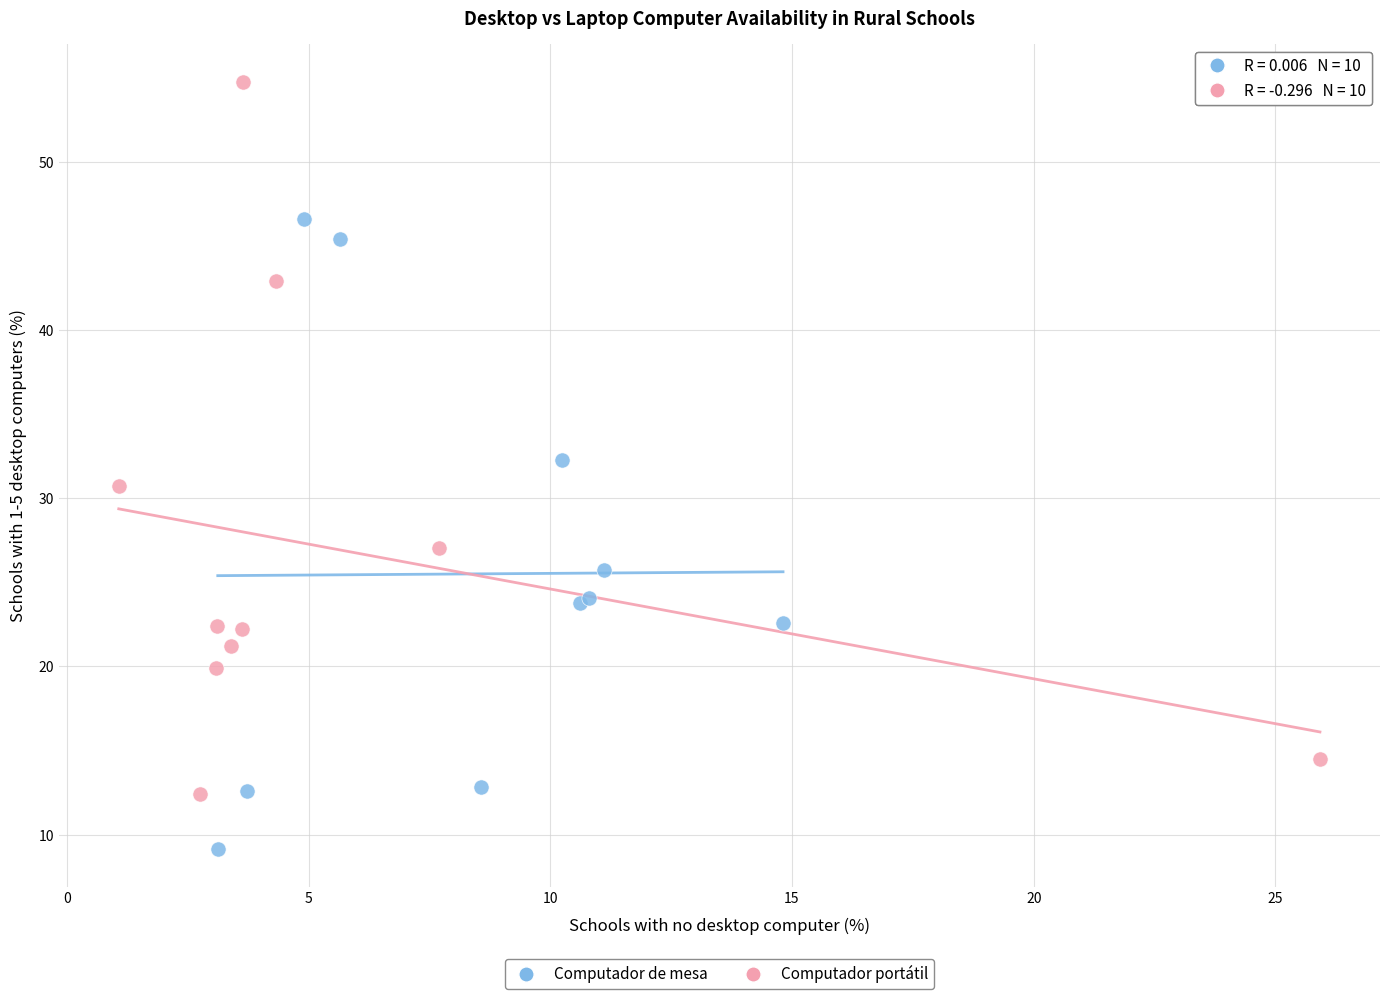

Which series contains the highest Y value?

Computador portátil